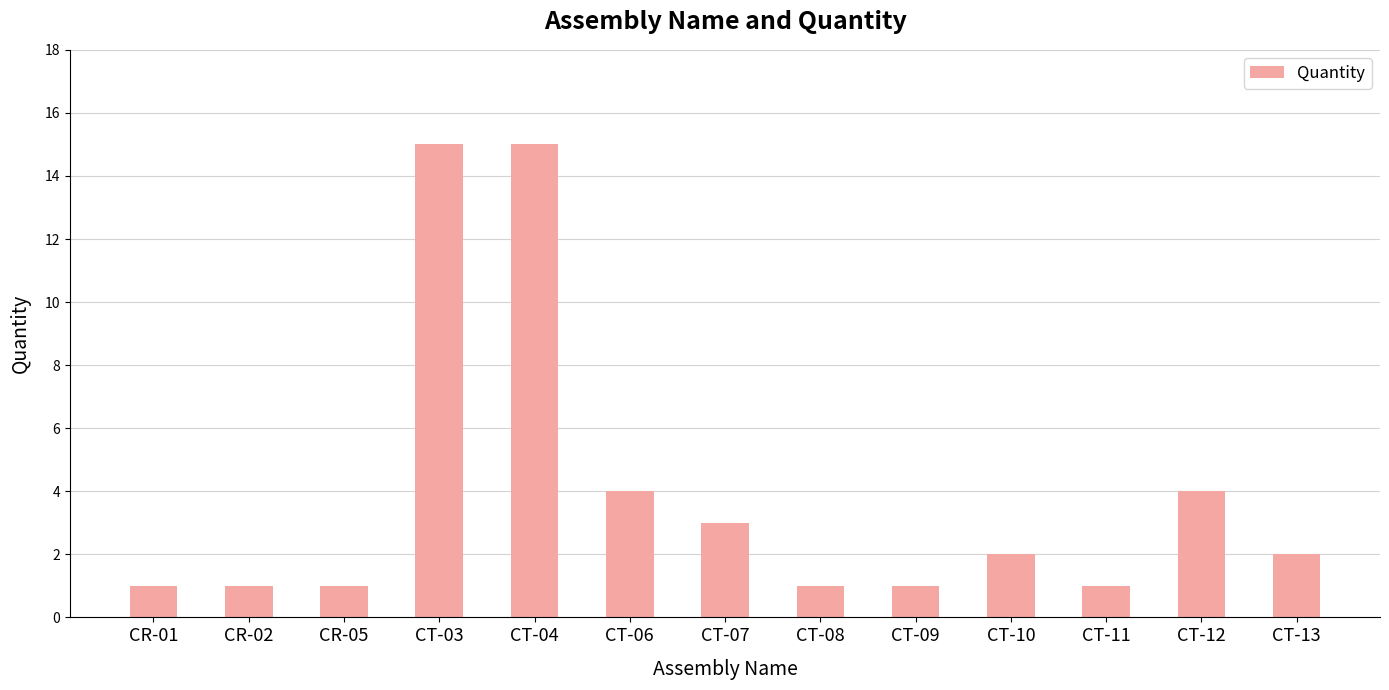

The chart shows a value of 25 at CT-03. True or false?

False